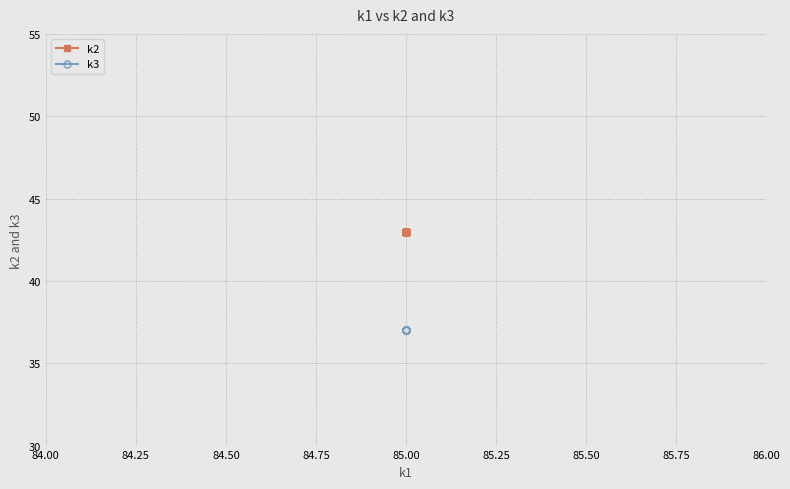

What is the spread (max minus min) of values at 85.00?

6